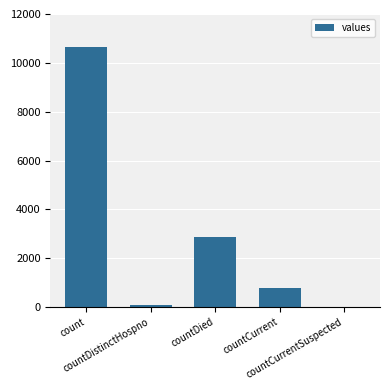

What is the greatest value displayed?

10644